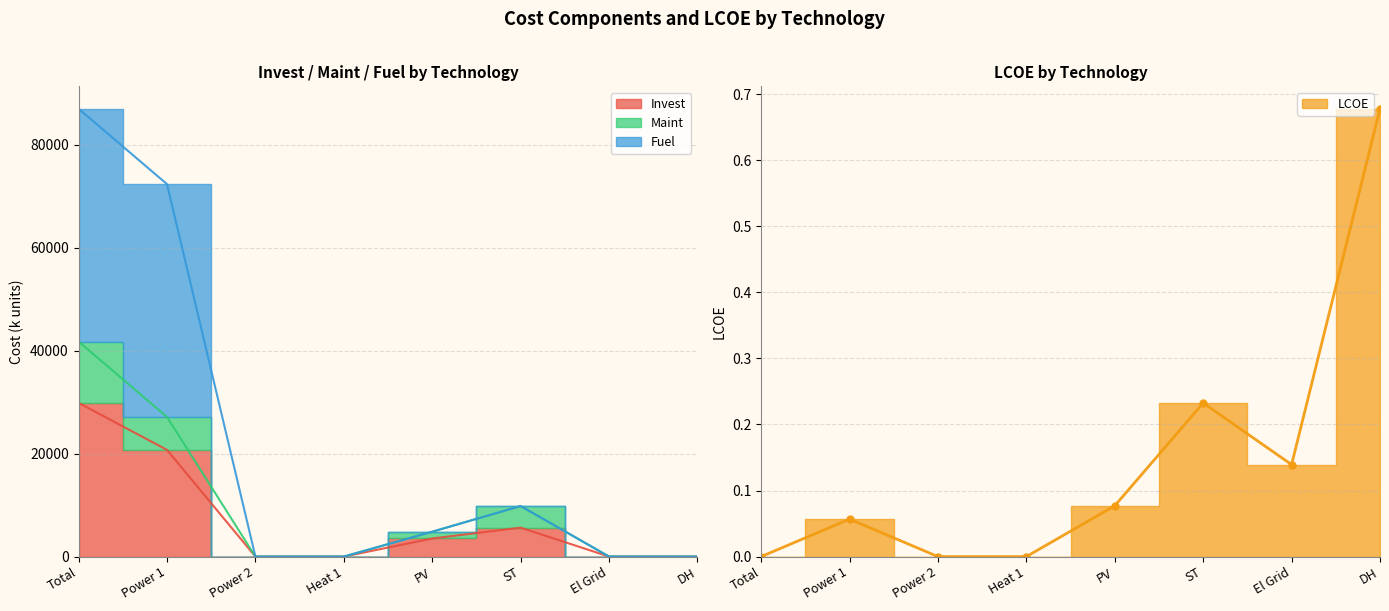

At which label does LCOE reach its minimum?

Total